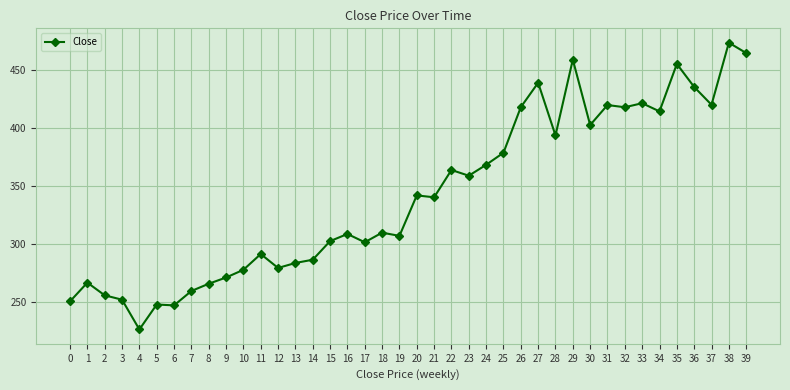

What is the sum of the values at 18 and 27?

748.6